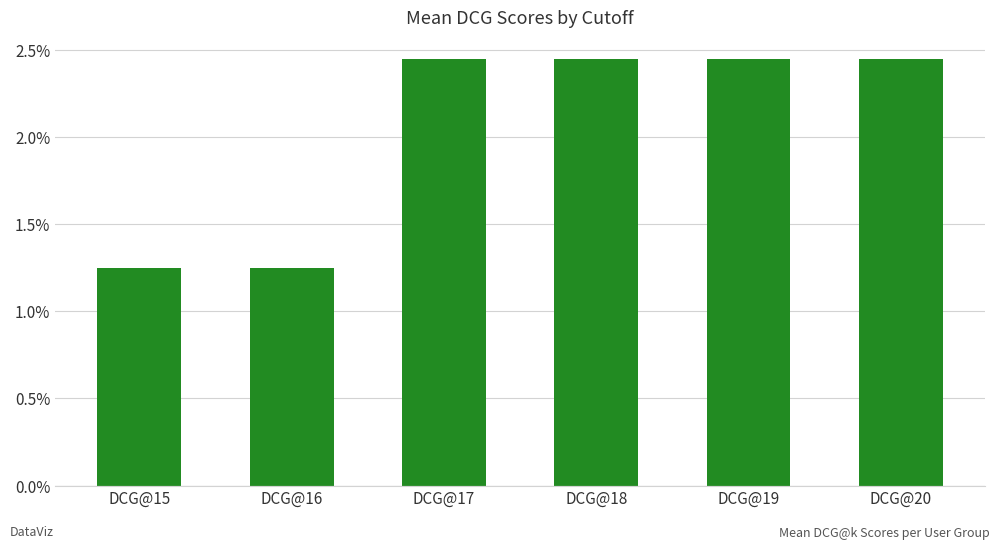

Does the chart contain any negative values?

No